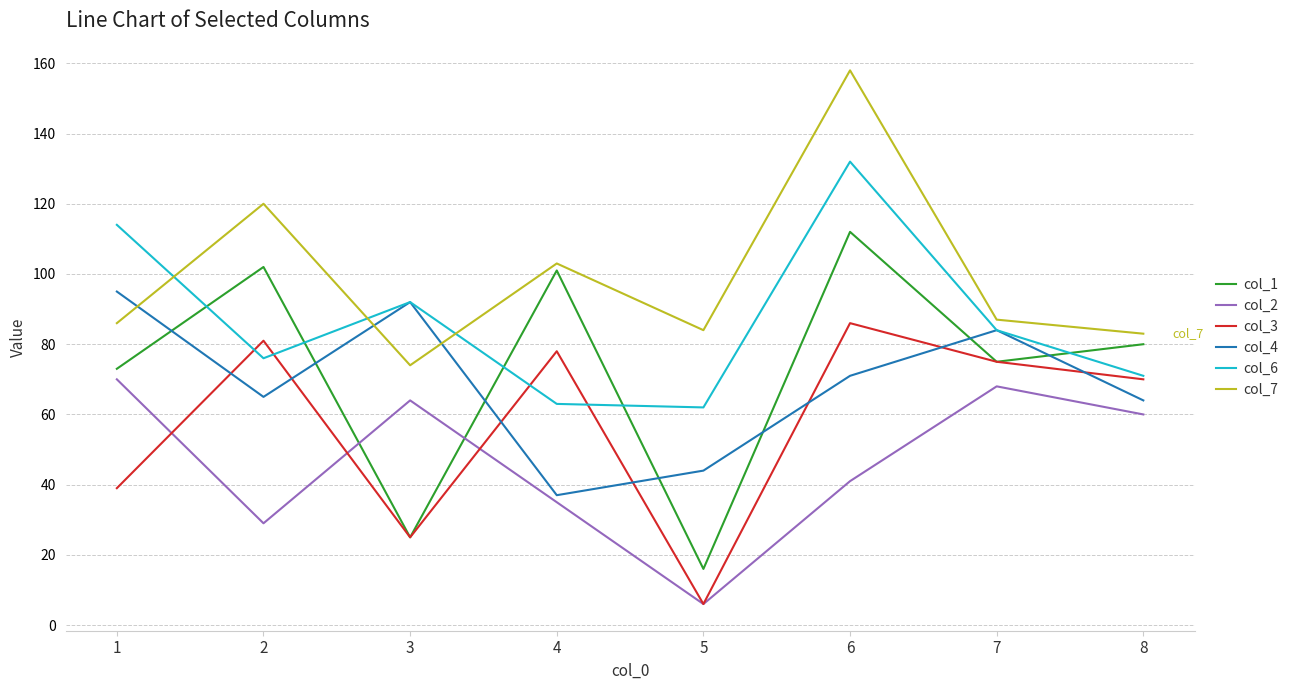

Reading right to left, extract all data points from this chart.

col_1: 8=80	7=75	6=112	5=16	4=101	3=25	2=102	1=73
col_2: 8=60	7=68	6=41	5=6	4=35	3=64	2=29	1=70
col_3: 8=70	7=75	6=86	5=6	4=78	3=25	2=81	1=39
col_4: 8=64	7=84	6=71	5=44	4=37	3=92	2=65	1=95
col_6: 8=71	7=84	6=132	5=62	4=63	3=92	2=76	1=114
col_7: 8=83	7=87	6=158	5=84	4=103	3=74	2=120	1=86